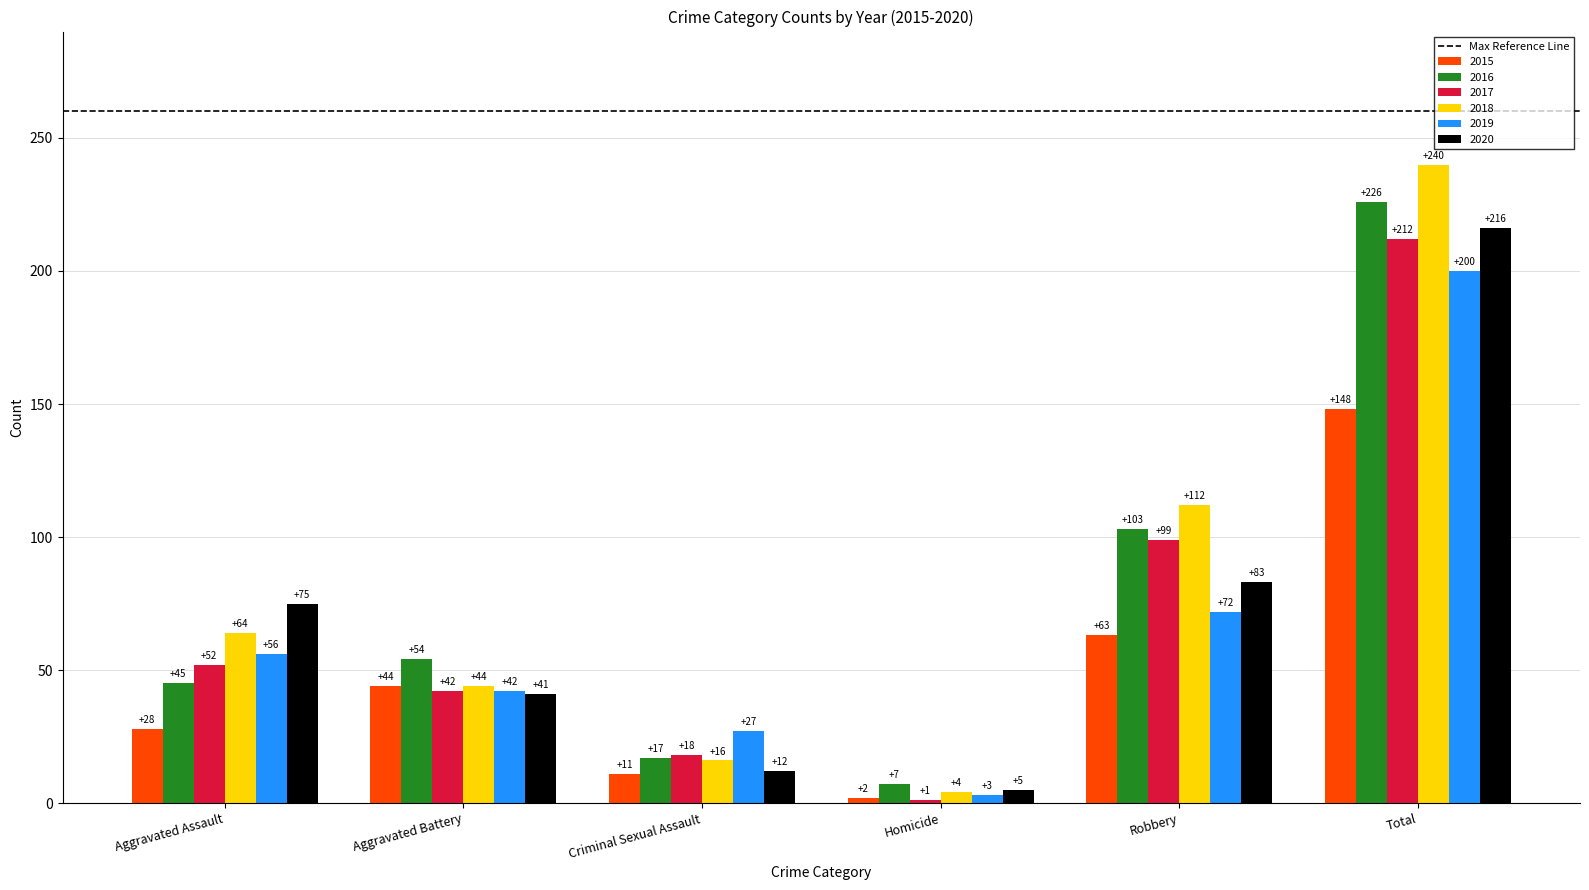

How many data points in 2020 are less than 75?

3